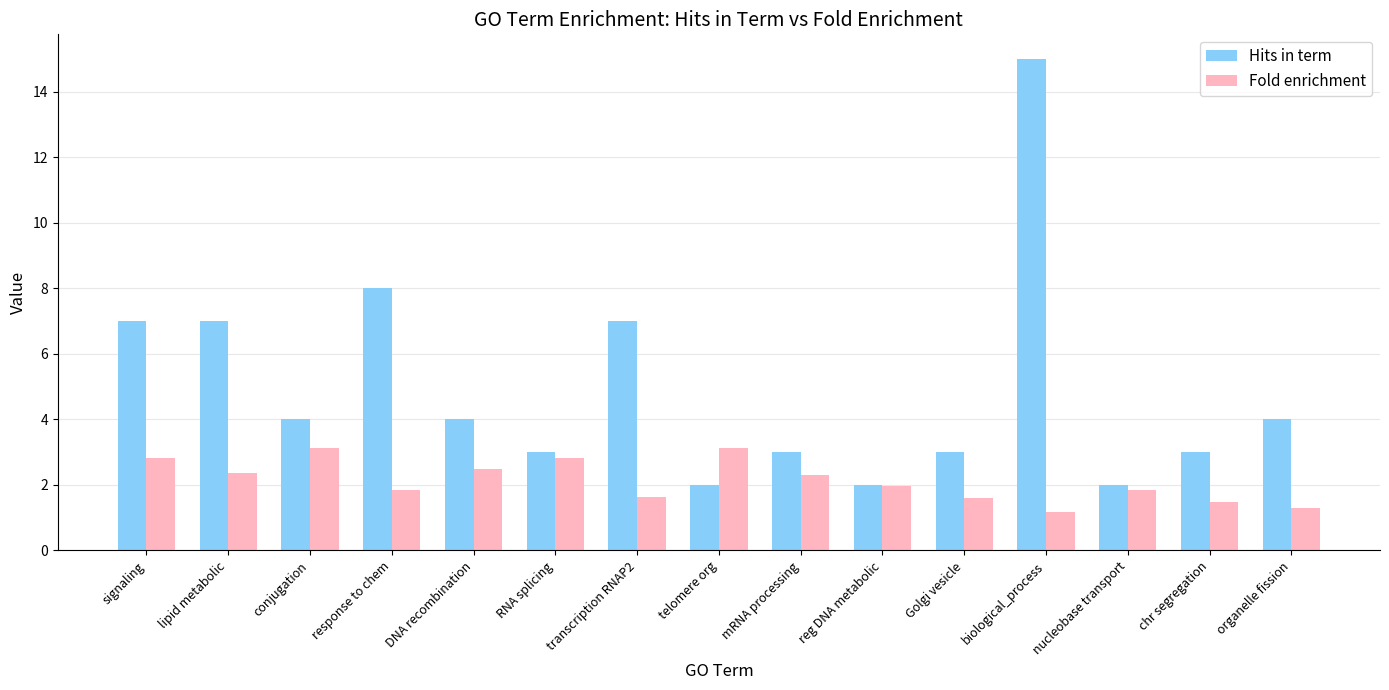

What value does the Fold enrichment series have at telomere org?

3.1